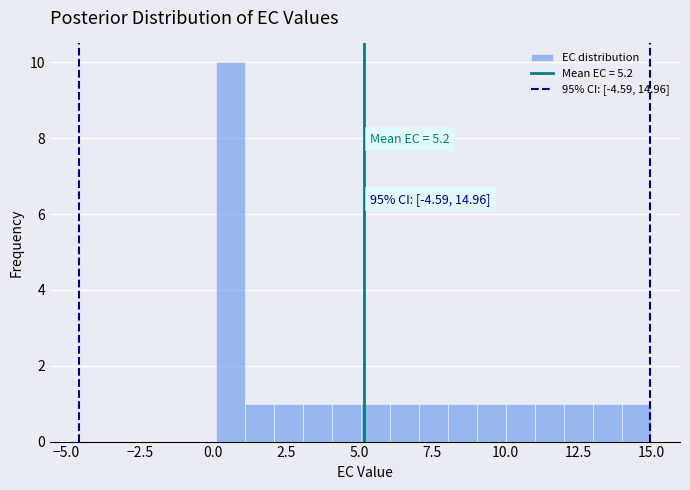

Read against the x-axis, roughly where is the centre of the tallest bar?

0.5